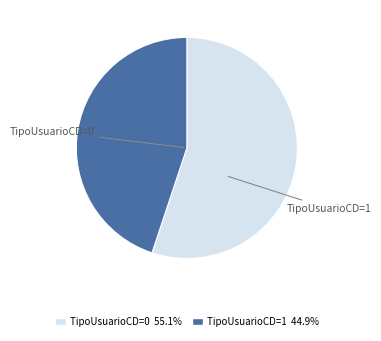

Is there a majority slice in this chart?

Yes